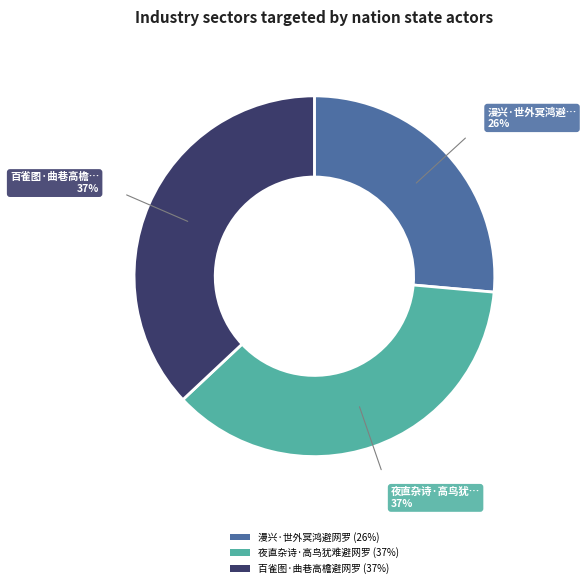

Does 百雀图·曲巷高檐避网罗 account for over 50% of the chart?

No